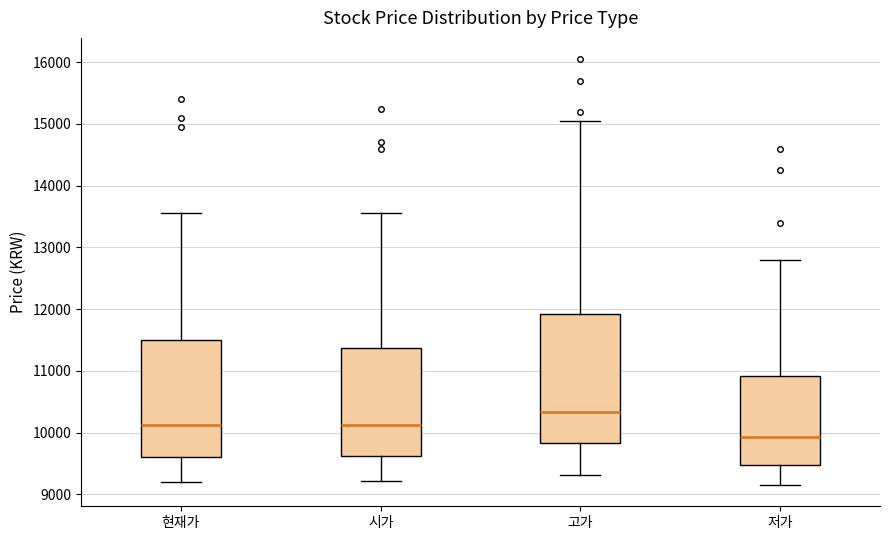

Reading left to right, read every box against the y-axis: the position of its median line, the range the box covers, and the ends of its whiskers. The values are not printed on the chart, so give them approximately, as read against the axis.

현재가: median 10100, box 9600 to 11500, whiskers 9200 to 13600
시가: median 10100, box 9600 to 11400, whiskers 9200 to 13600
고가: median 10300, box 9800 to 11900, whiskers 9300 to 15100
저가: median 9900, box 9500 to 10900, whiskers 9200 to 12800